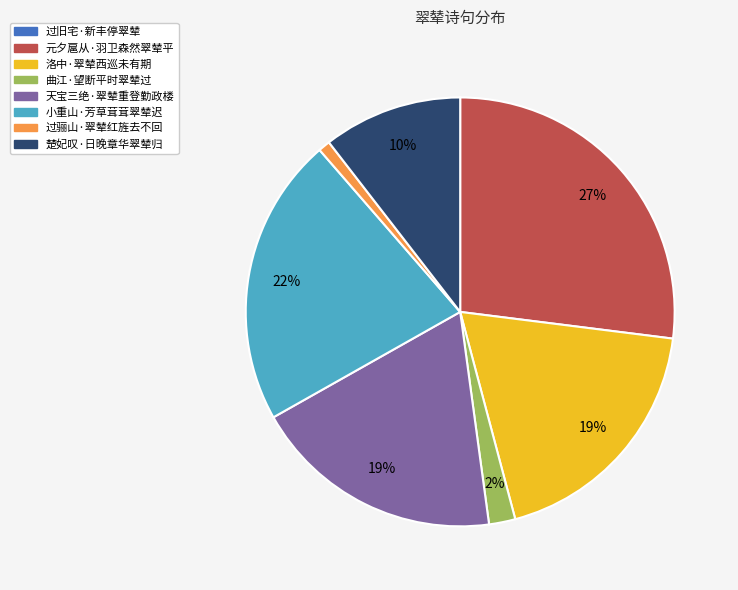

Does 元夕扈从·羽卫森然翠辇平 represent more than half of the total?

No